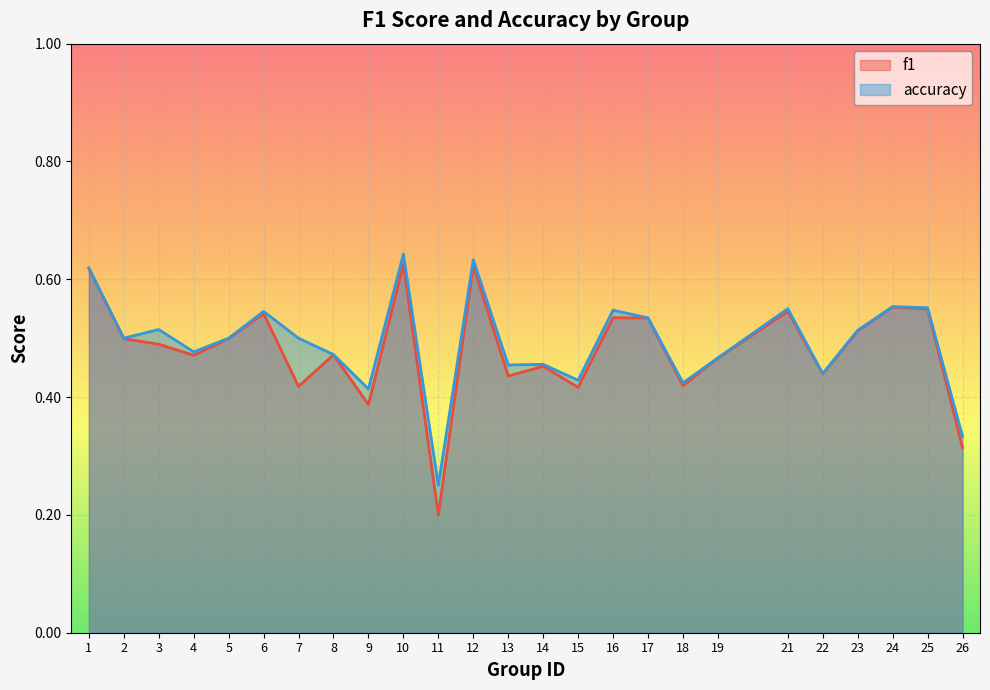

Is it true that accuracy equals 0.2 at 14?

False